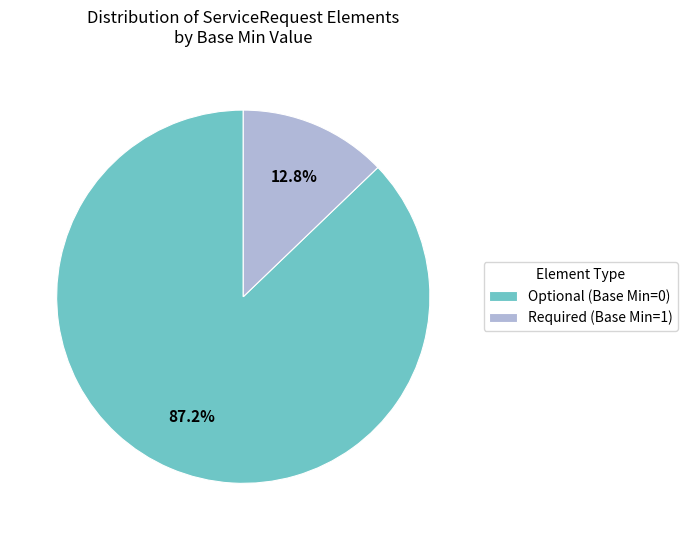

What is the ratio of the value at Optional (Base Min=0) to the value at Required (Base Min=1)?

6.8